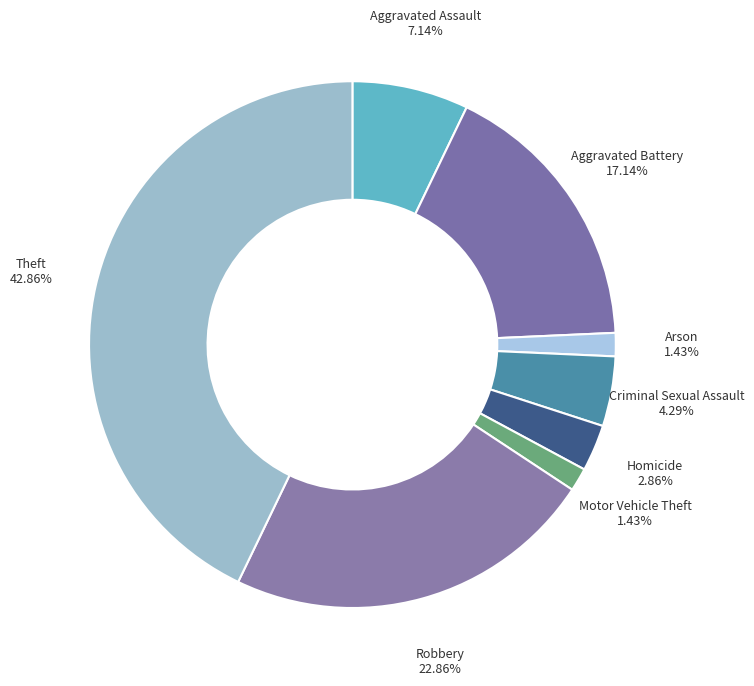

Count the number of slices in the pie.

8